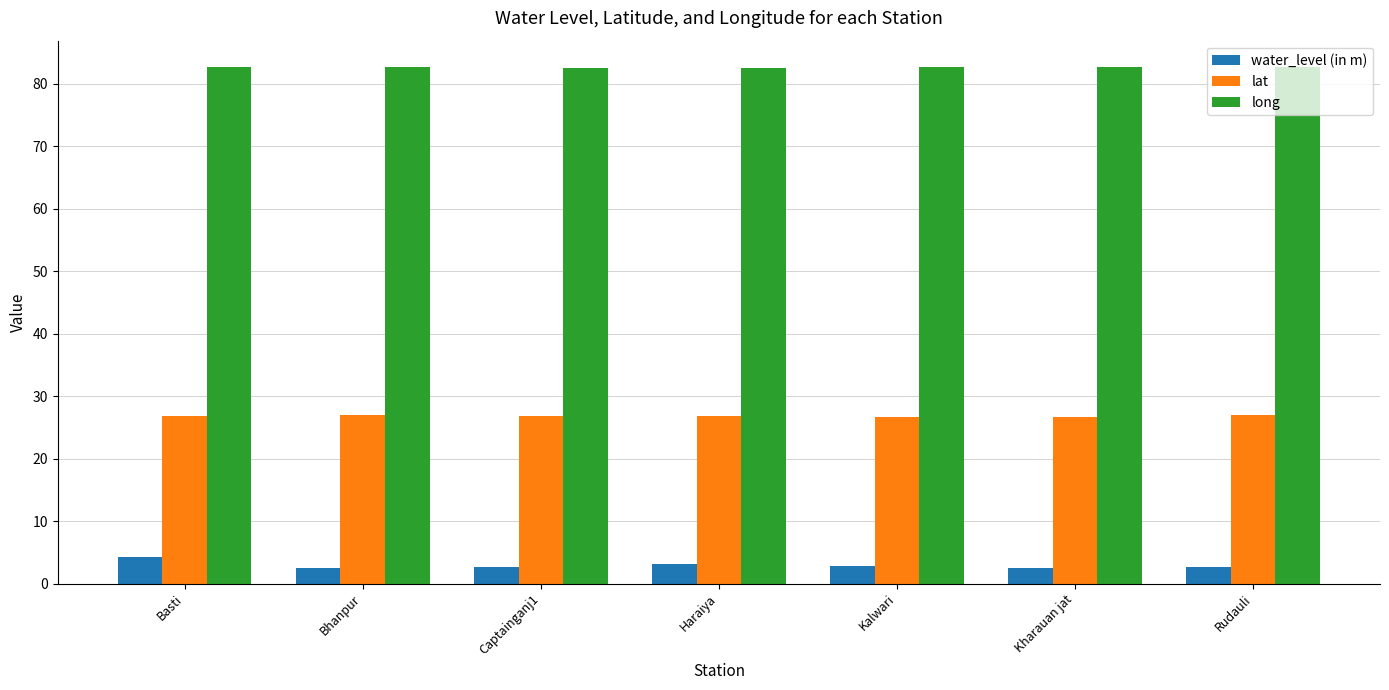

What position from the right is Basti?

7